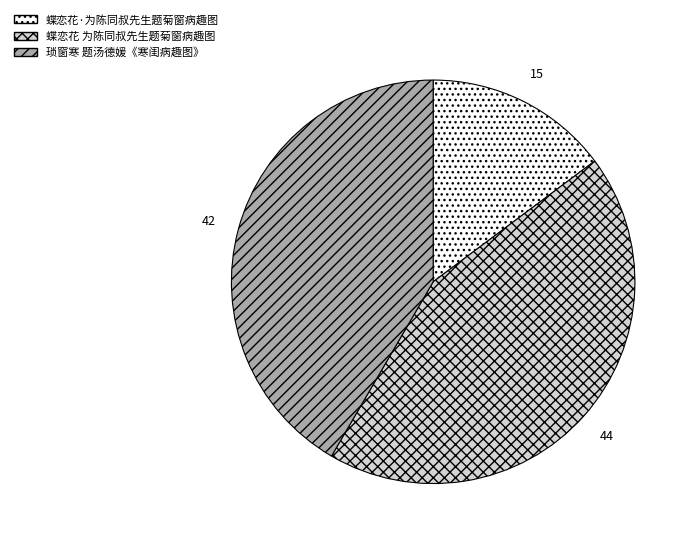

Between 蝶恋花·为陈同叔先生题菊窗病趣图 and 蝶恋花 为陈同叔先生题菊窗病趣图, which is larger?

蝶恋花 为陈同叔先生题菊窗病趣图